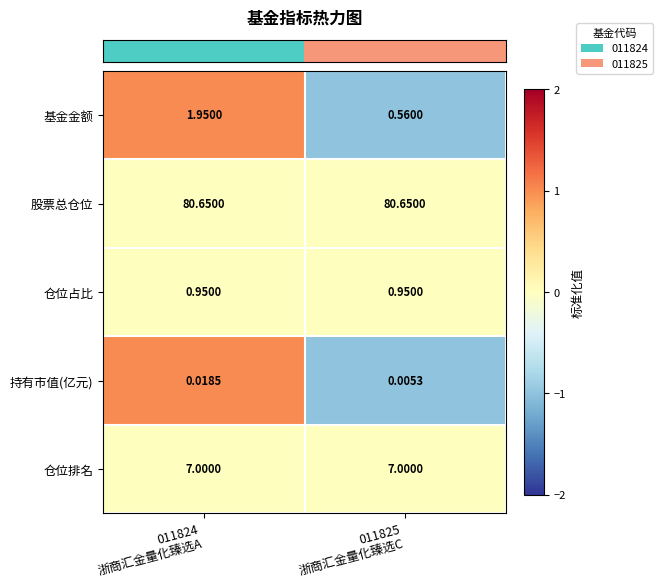

Between 011824
浙商汇金量化臻选A and 011825
浙商汇金量化臻选C, which series saw the biggest shift?

基金金额